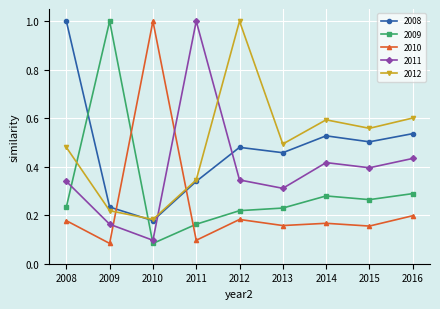

What is the maximum value for 2012?

1.0